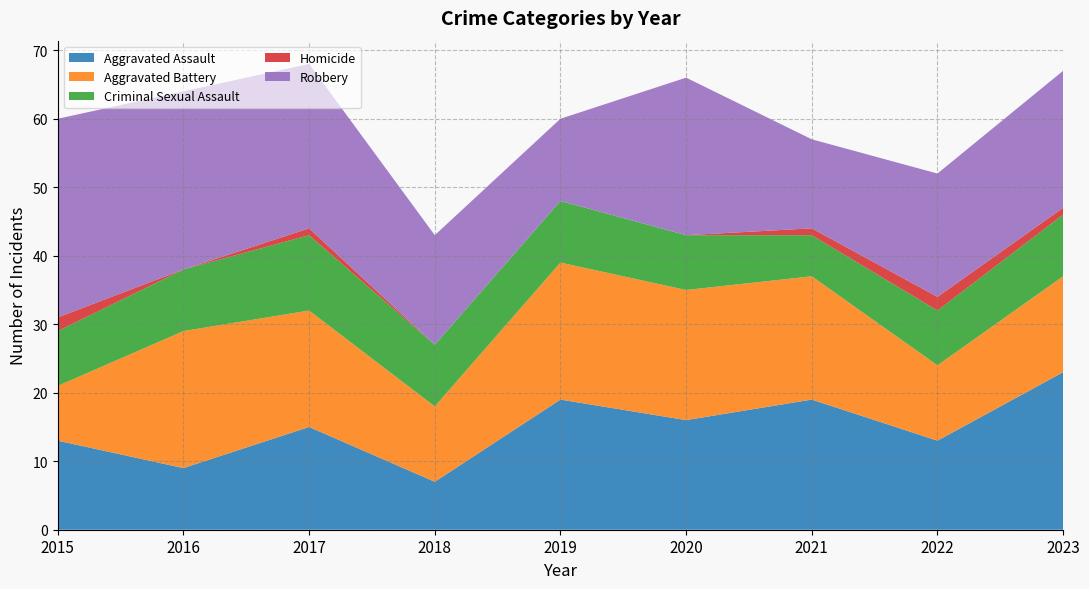

Reading right to left, transcribe all the data shown in this chart.

Aggravated Assault: 2023=23	2022=13	2021=19	2020=16	2019=19	2018=7	2017=15	2016=9	2015=13
Aggravated Battery: 2023=14	2022=11	2021=18	2020=19	2019=20	2018=11	2017=17	2016=20	2015=8
Criminal Sexual Assault: 2023=9	2022=8	2021=6	2020=8	2019=9	2018=9	2017=11	2016=9	2015=8
Homicide: 2023=1	2022=2	2021=1	2020=0	2019=0	2018=0	2017=1	2016=0	2015=2
Robbery: 2023=20	2022=18	2021=13	2020=23	2019=12	2018=16	2017=24	2016=26	2015=29